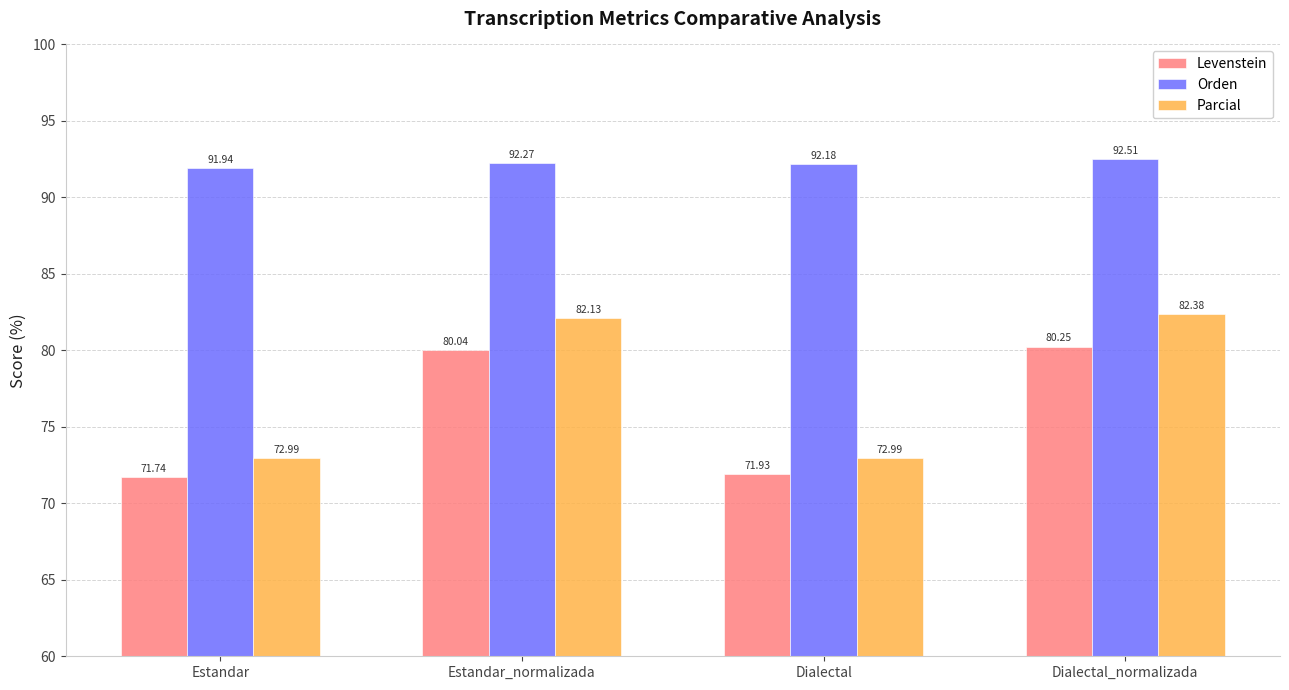

How many distinct data groups are displayed?

3